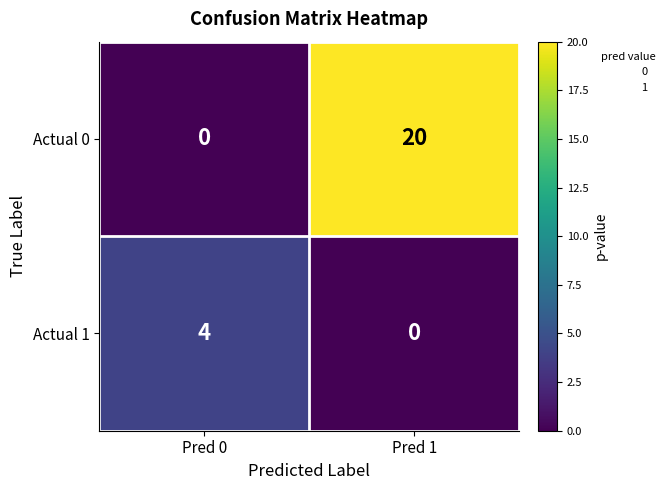

What is the sum of all Actual 1 values?

4